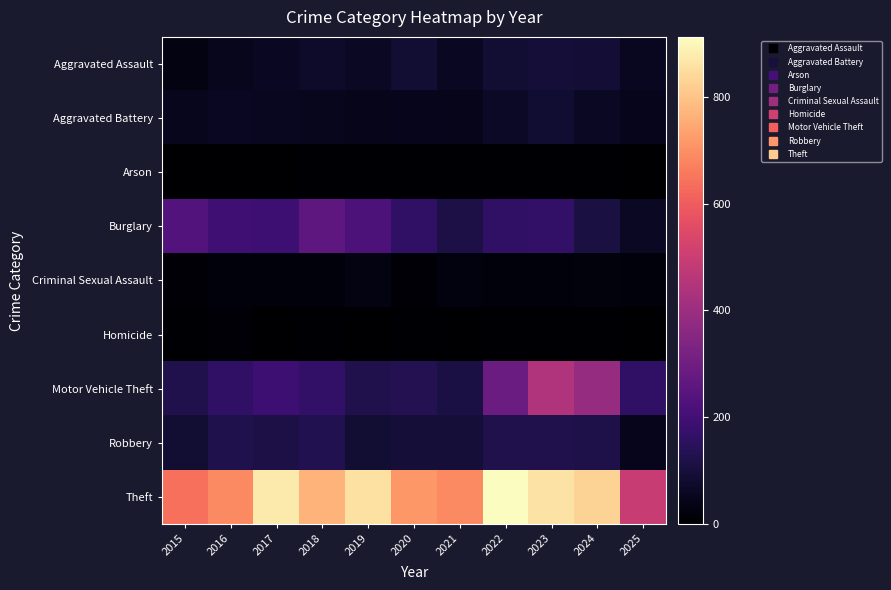

Reading left to right, extract all data points from this chart.

Aggravated Assault: 2015=31	2016=50	2017=59	2018=72	2019=61	2020=87	2021=58	2022=89	2023=93	2024=91	2025=55
Aggravated Battery: 2015=50	2016=60	2017=54	2018=52	2019=45	2020=48	2021=43	2022=66	2023=83	2024=64	2025=47
Arson: 2015=3	2016=3	2017=1	2018=6	2019=5	2020=4	2021=6	2022=7	2023=6	2024=5	2025=0
Burglary: 2015=236	2016=194	2017=192	2018=257	2019=221	2020=163	2021=117	2022=163	2023=167	2024=110	2025=62
Criminal Sexual Assault: 2015=13	2016=20	2017=19	2018=20	2019=29	2020=13	2021=25	2022=18	2023=20	2024=24	2025=19
Homicide: 2015=4	2016=8	2017=2	2018=5	2019=3	2020=6	2021=2	2022=6	2023=4	2024=4	2025=2
Motor Vehicle Theft: 2015=125	2016=163	2017=191	2018=164	2019=125	2020=134	2021=113	2022=292	2023=444	2024=388	2025=163
Robbery: 2015=87	2016=123	2017=115	2018=130	2019=89	2020=94	2021=95	2022=125	2023=125	2024=119	2025=49
Theft: 2015=641	2016=689	2017=873	2018=767	2019=855	2020=713	2021=691	2022=912	2023=861	2024=830	2025=492